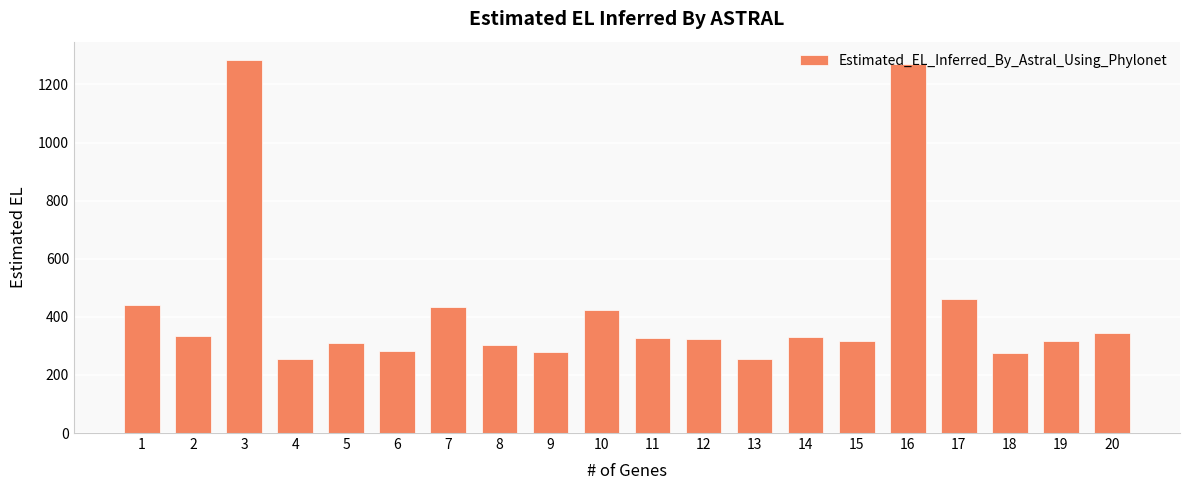

Is it true that the value at 4 is 255?

True